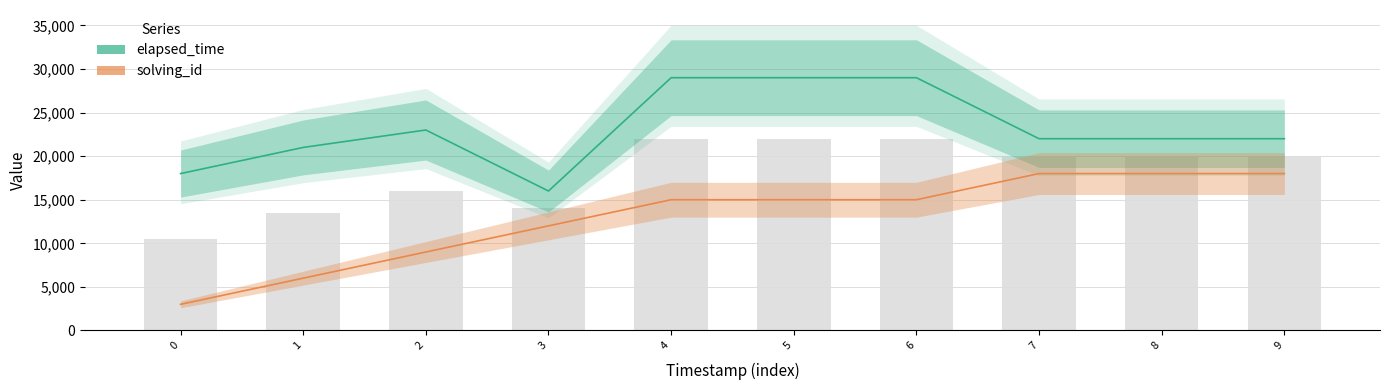

What is the difference between the second highest and second lowest values in the elapsed_time series?

11000